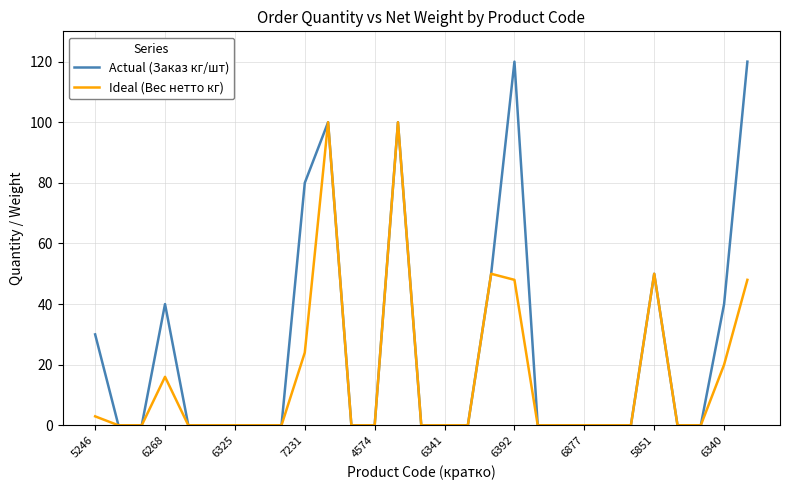

What is the greatest value displayed?

120.0